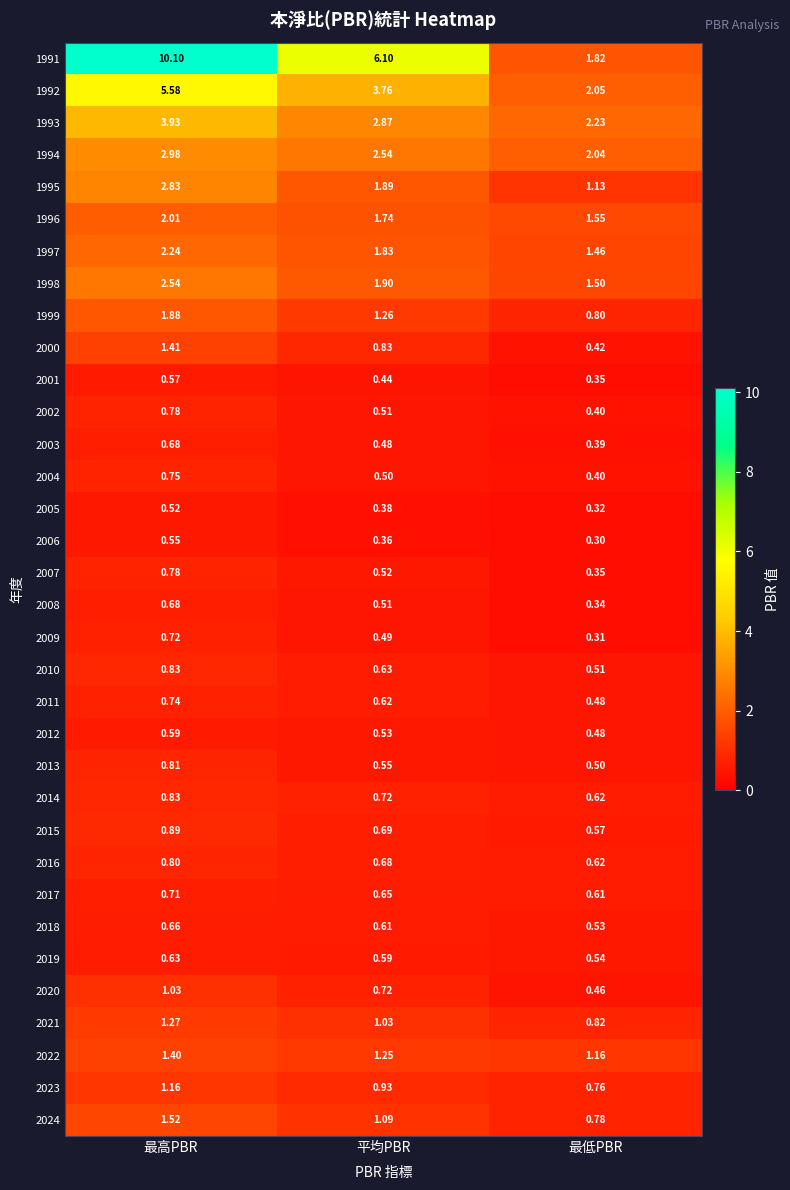

At which category is the sum across all series the highest?

最高PBR